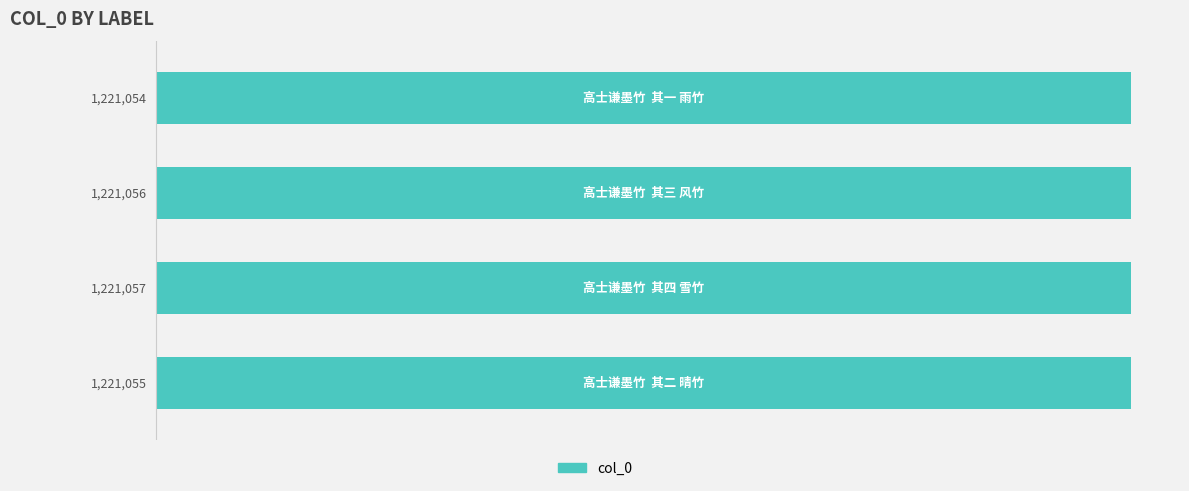

What is the average value?

1221056